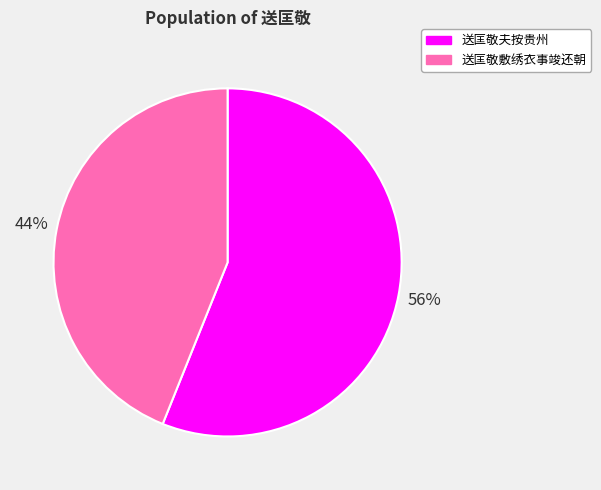

Approximately how many times larger is the value at 送匡敬敷绣衣事竣还朝 compared to 送匡敬夫按贵州?

0.8